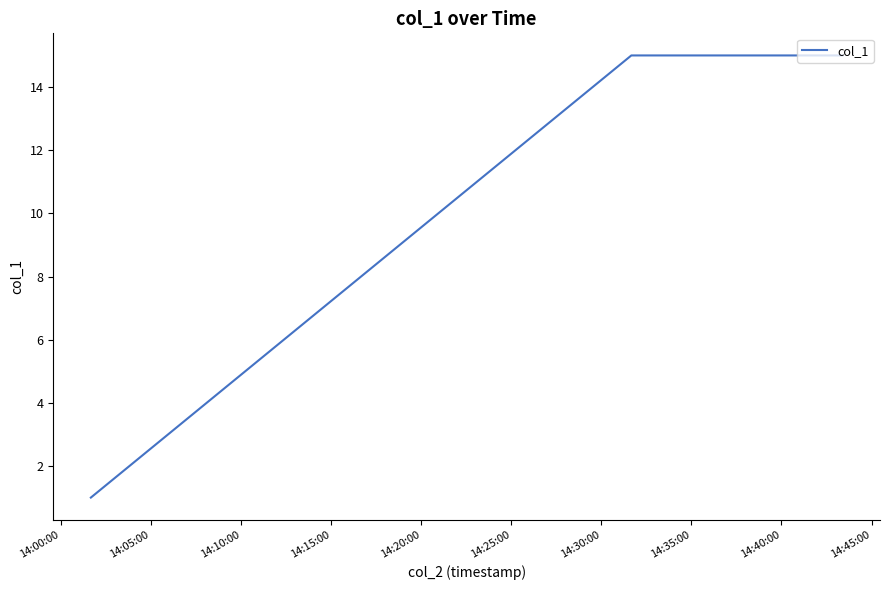

What is the average value?

13